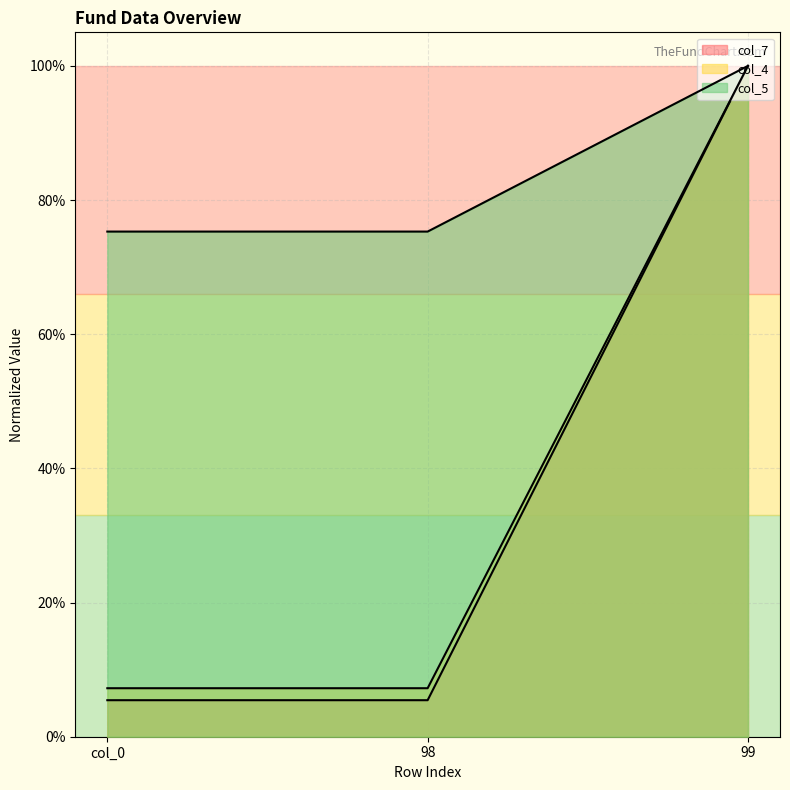

At which category is the sum across all series the highest?

99